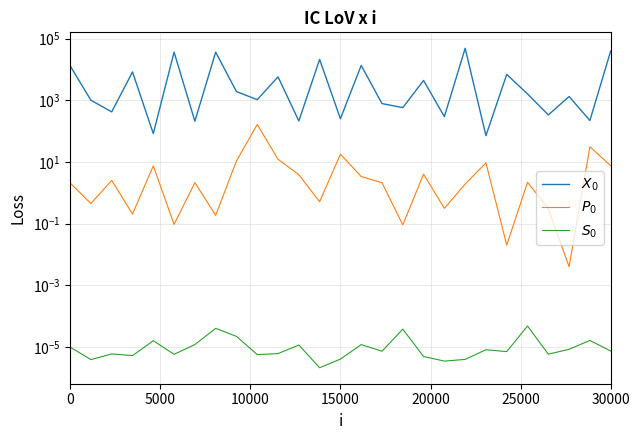

Rank the series at 20000 from highest to lowest value.

$X_0$, $P_0$, $S_0$